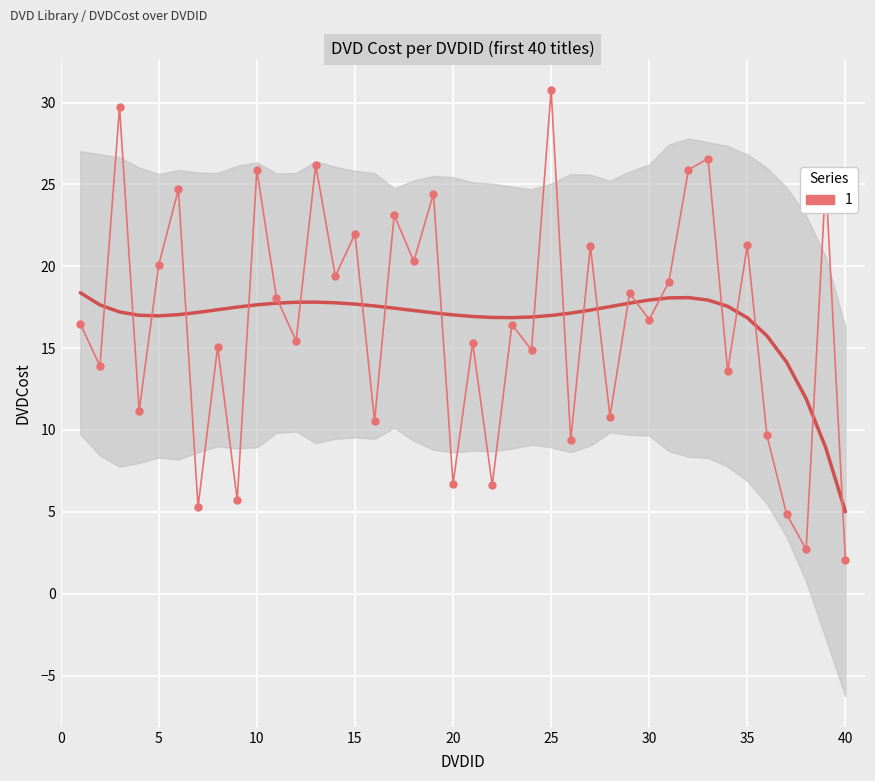

What is the average value?

16.6